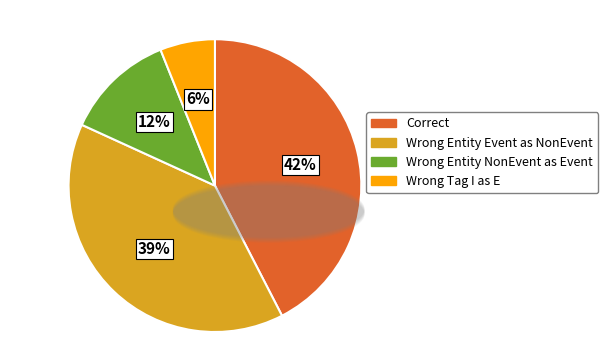

To the nearest percent, what is the average slice percentage?

25%